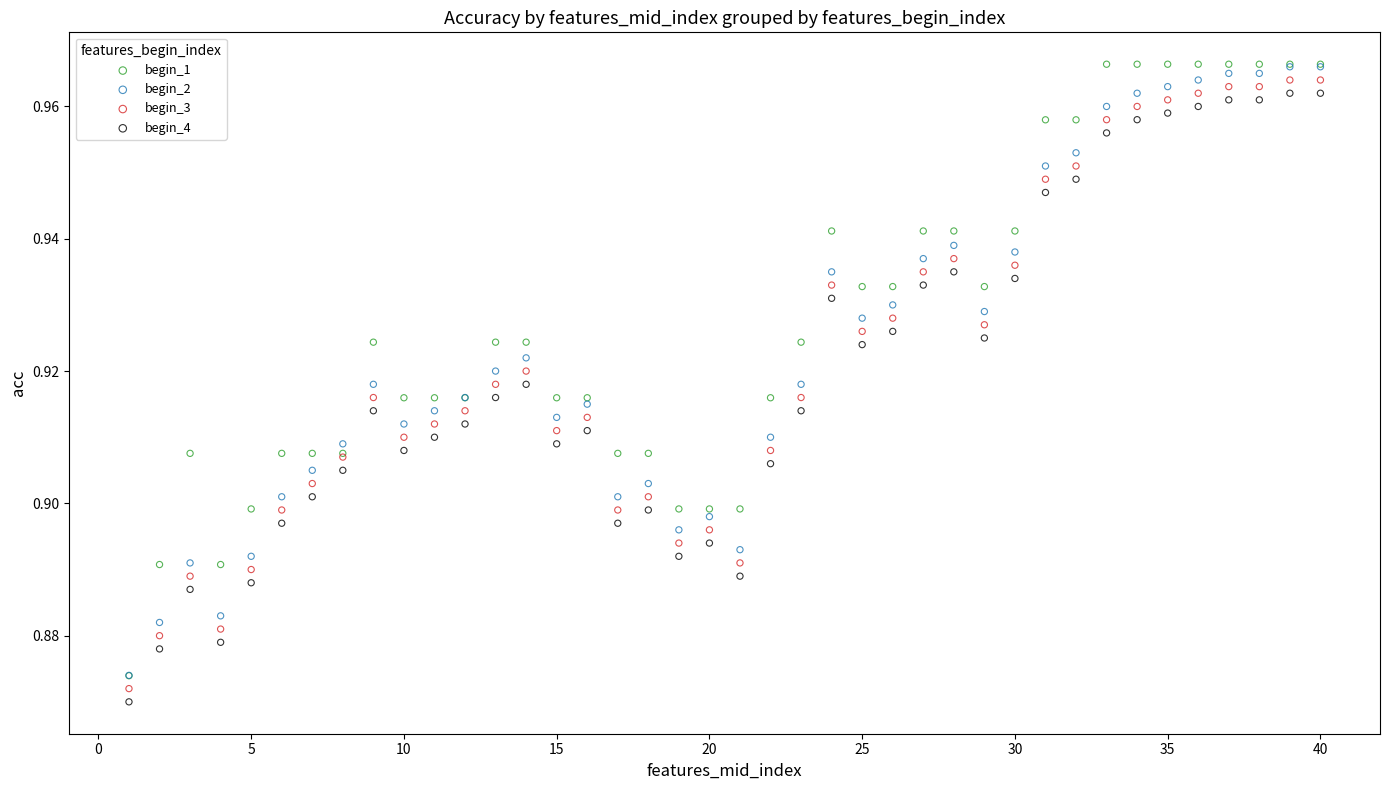

What are all the series names shown in the legend?

begin_1, begin_2, begin_3, begin_4